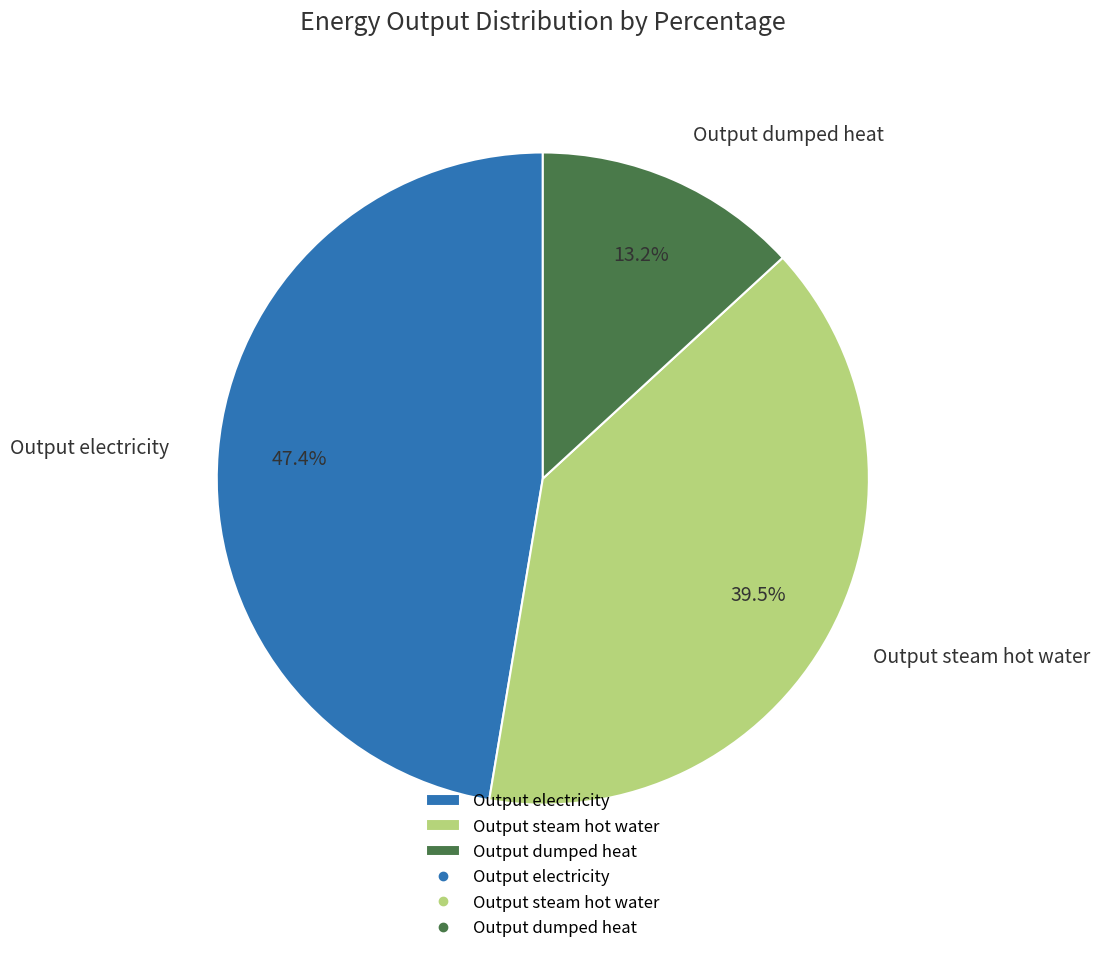

To the nearest percent, what is the difference between the largest and smallest slice percentages?

34%